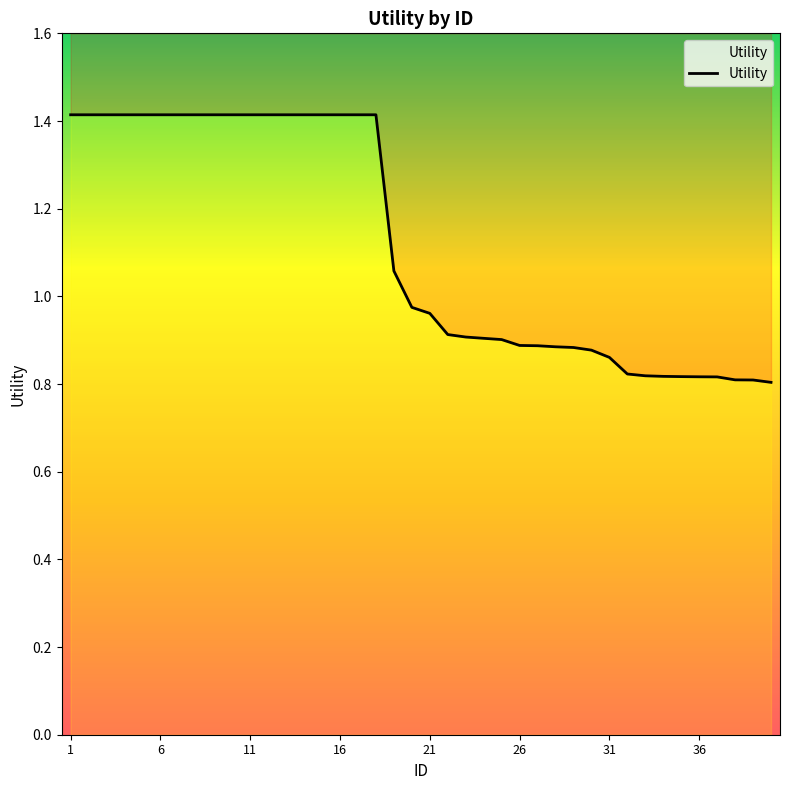

What is the difference between the maximum and minimum values?

0.6